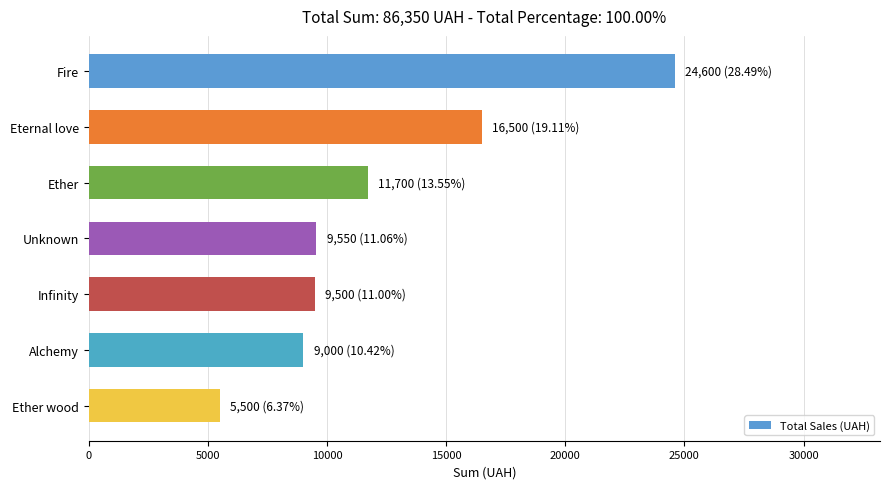

What is the value of the 5th bar from the top?

9500